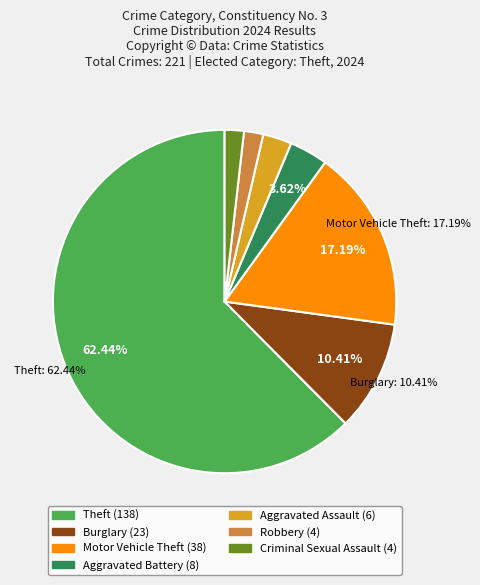

Does any single category account for the majority?

Yes